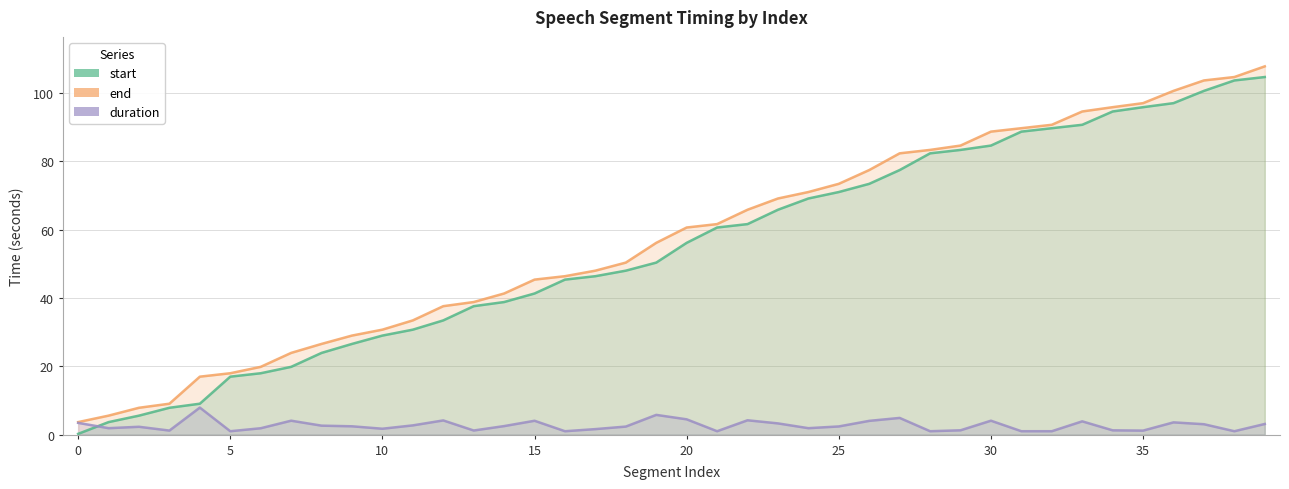

The value of start at 37 is 167.3. True or false?

False